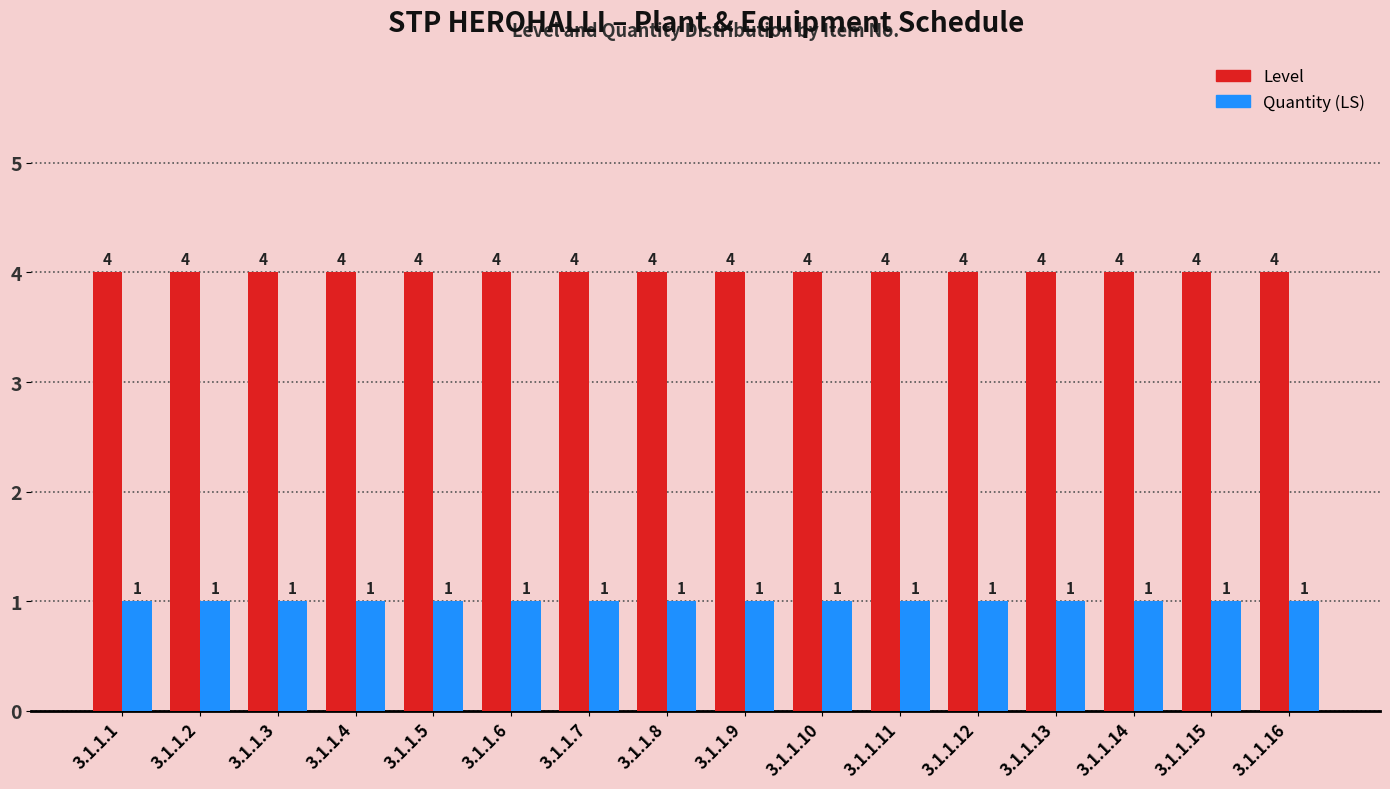

How many bars are there in each group?

2